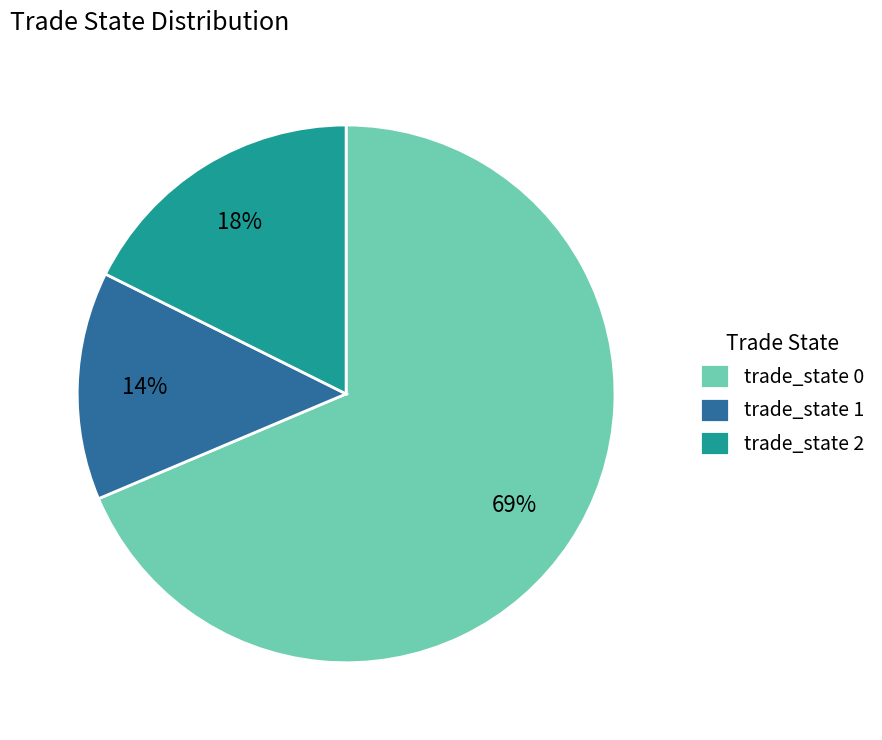

What is the smallest slice in the pie chart?

trade_state 1